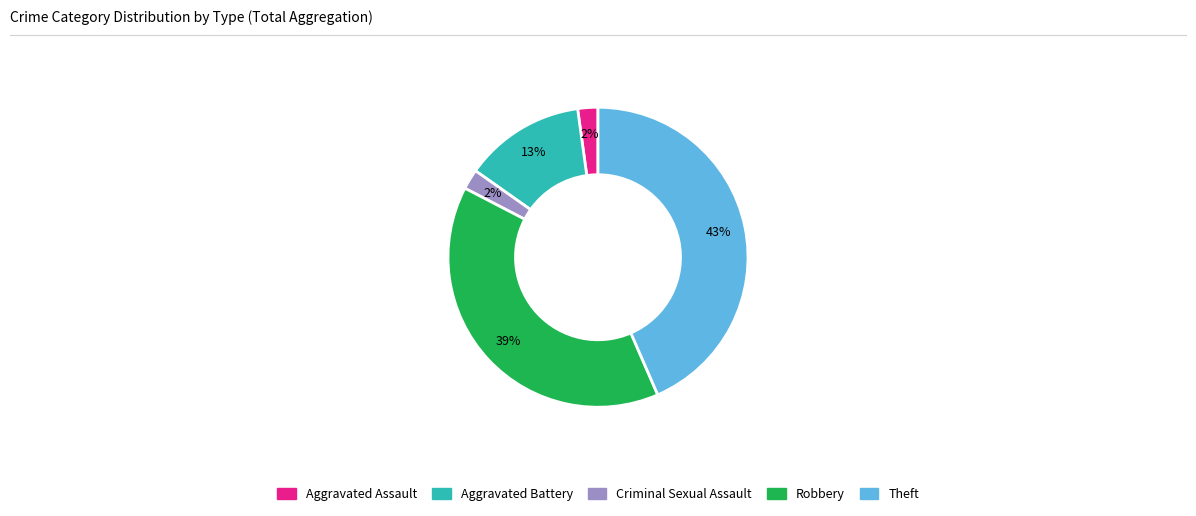

Count the number of slices in the pie.

5